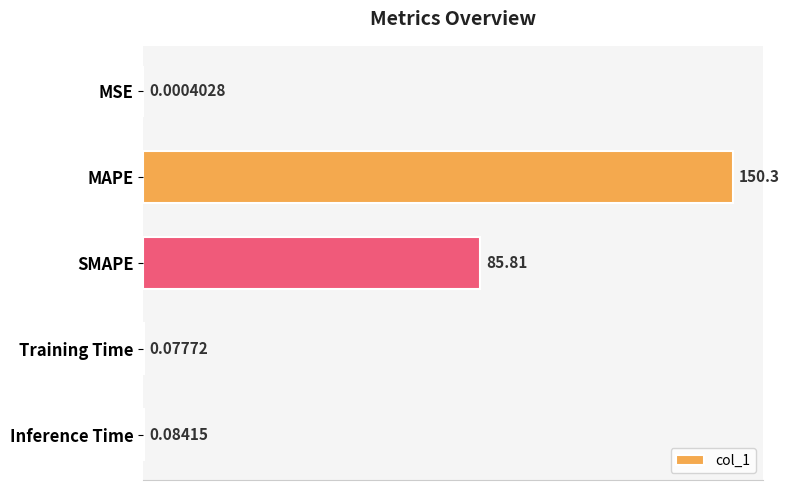

What is the change in value from SMAPE to Inference Time?

-85.7